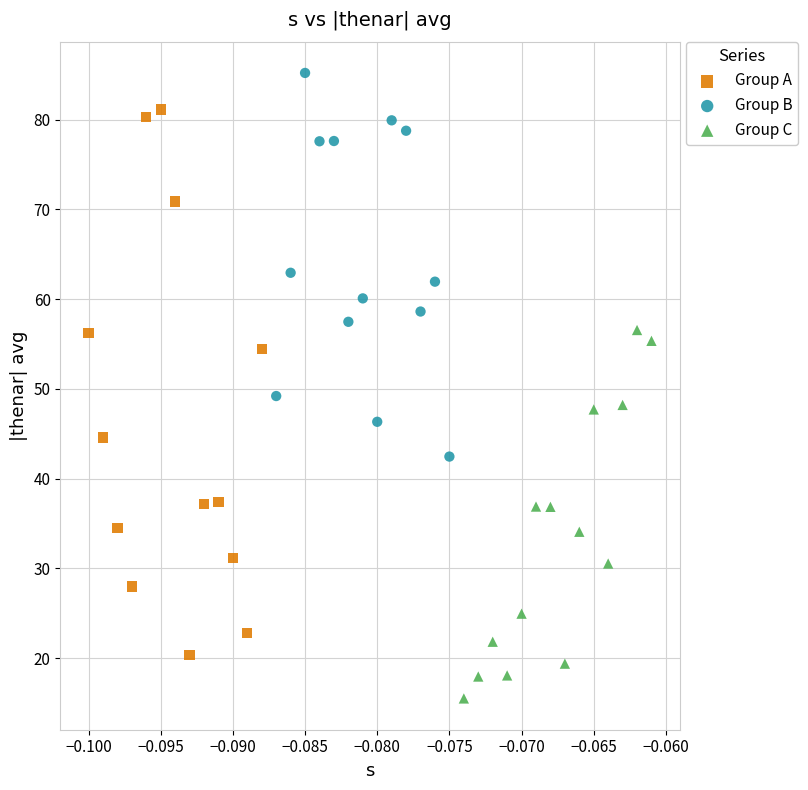

Which series contains the lowest Y value?

Group C